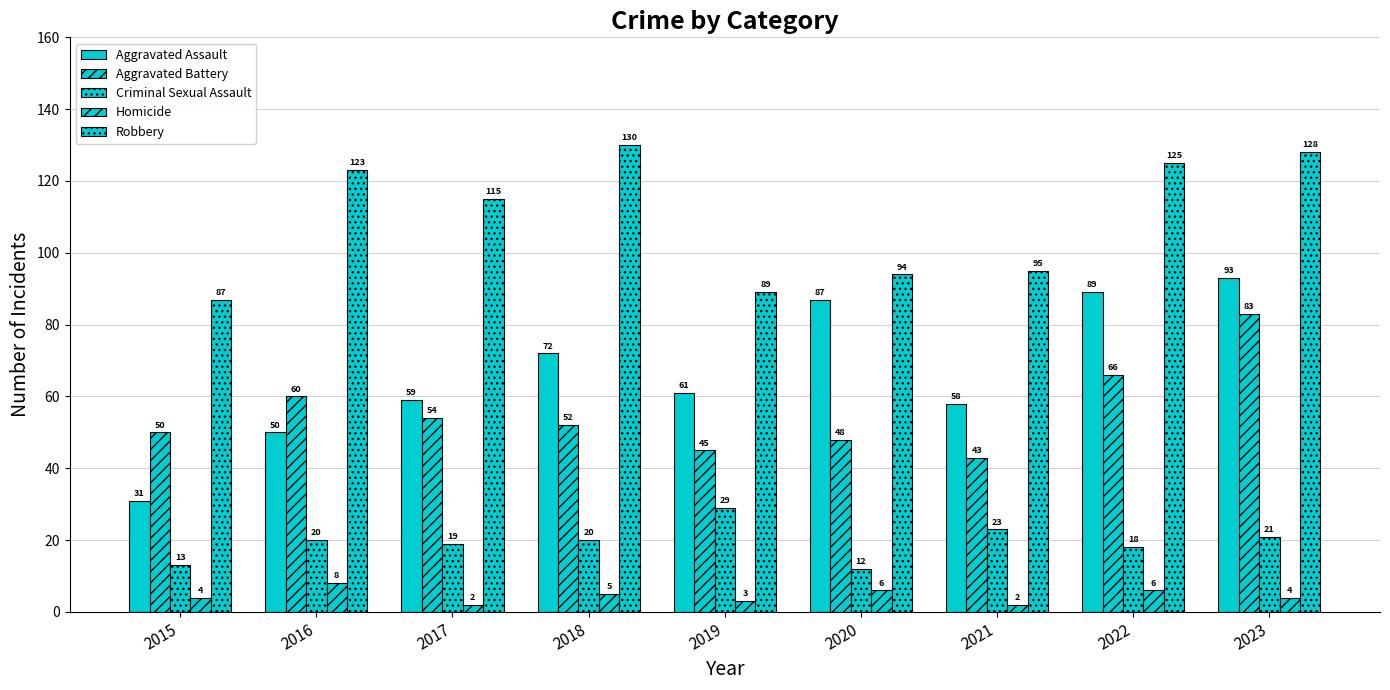

Reading left to right, extract all data points from this chart.

Aggravated Assault: 2015=31	2016=50	2017=59	2018=72	2019=61	2020=87	2021=58	2022=89	2023=93
Aggravated Battery: 2015=50	2016=60	2017=54	2018=52	2019=45	2020=48	2021=43	2022=66	2023=83
Criminal Sexual Assault: 2015=13	2016=20	2017=19	2018=20	2019=29	2020=12	2021=23	2022=18	2023=21
Homicide: 2015=4	2016=8	2017=2	2018=5	2019=3	2020=6	2021=2	2022=6	2023=4
Robbery: 2015=87	2016=123	2017=115	2018=130	2019=89	2020=94	2021=95	2022=125	2023=128